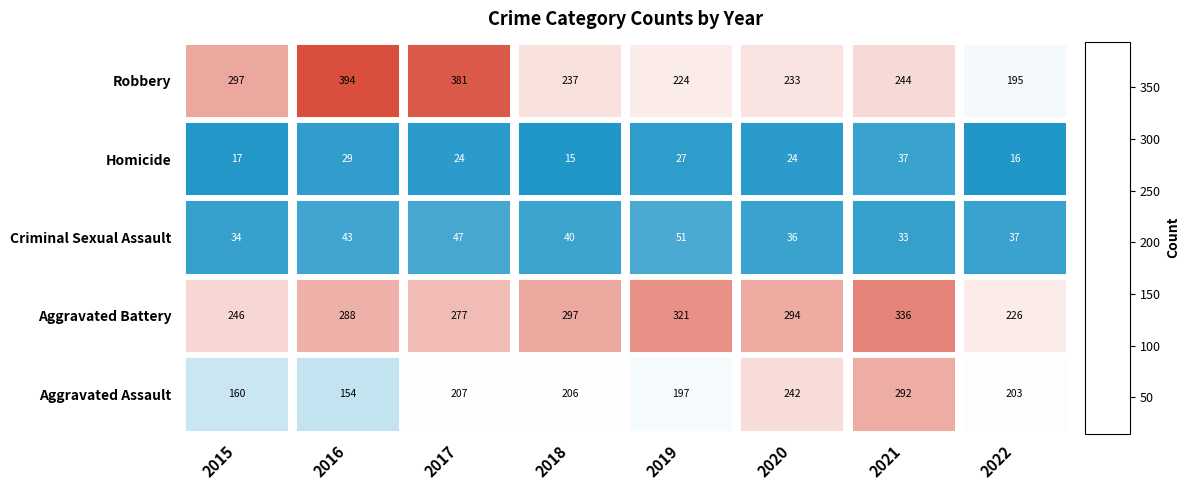

What is the sum of all Aggravated Assault values?

1661